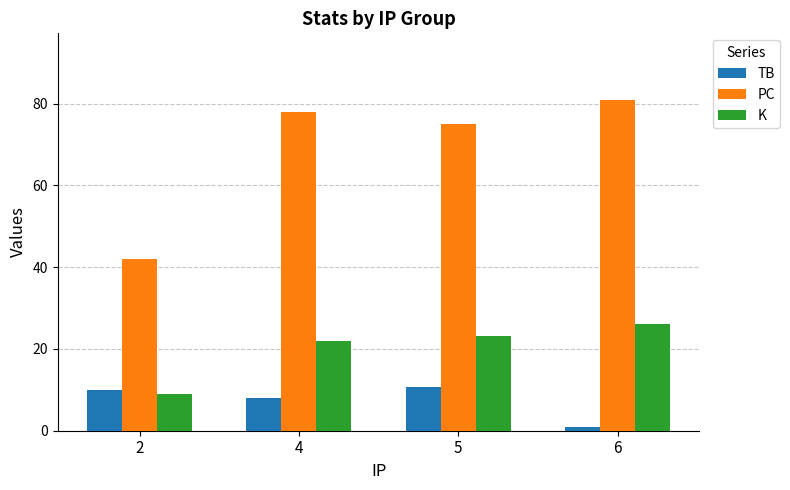

At which category does the chart reach its peak across all series?

6